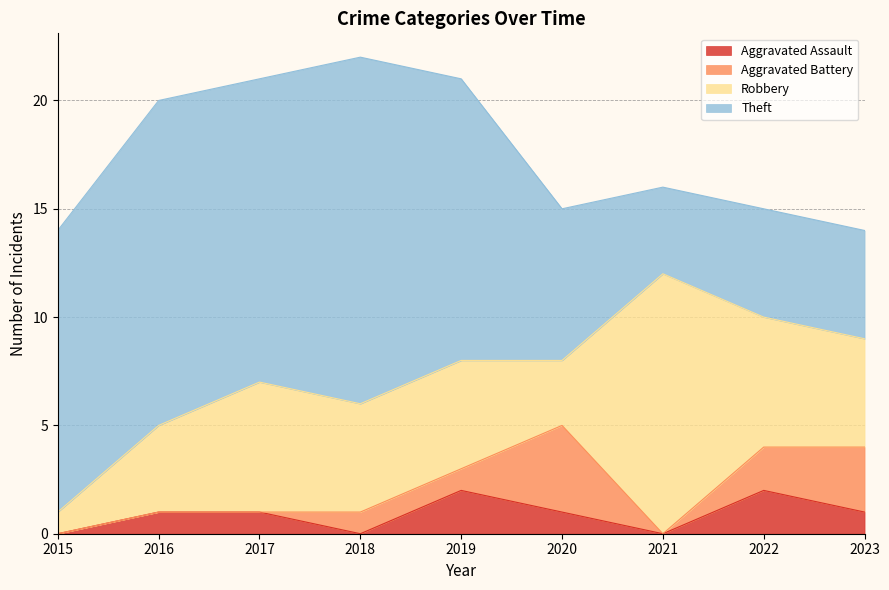

Is it true that Theft equals 7 at 2022?

False